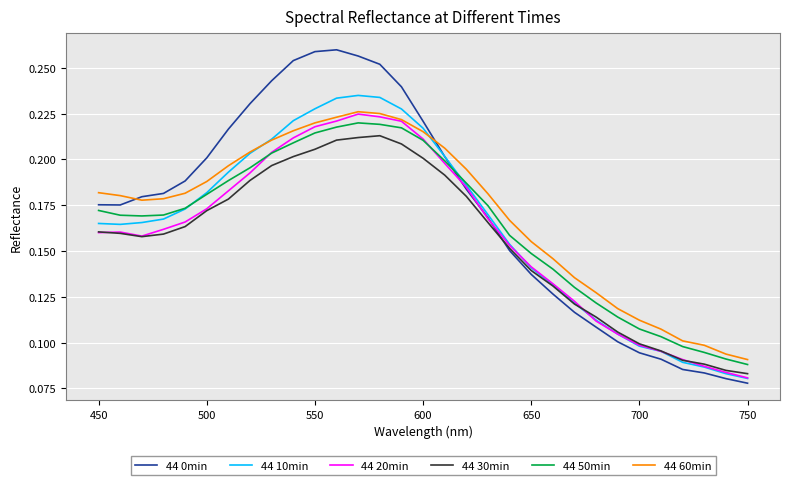

True or false: 44 30min and 44 60min intersect in this chart.

False